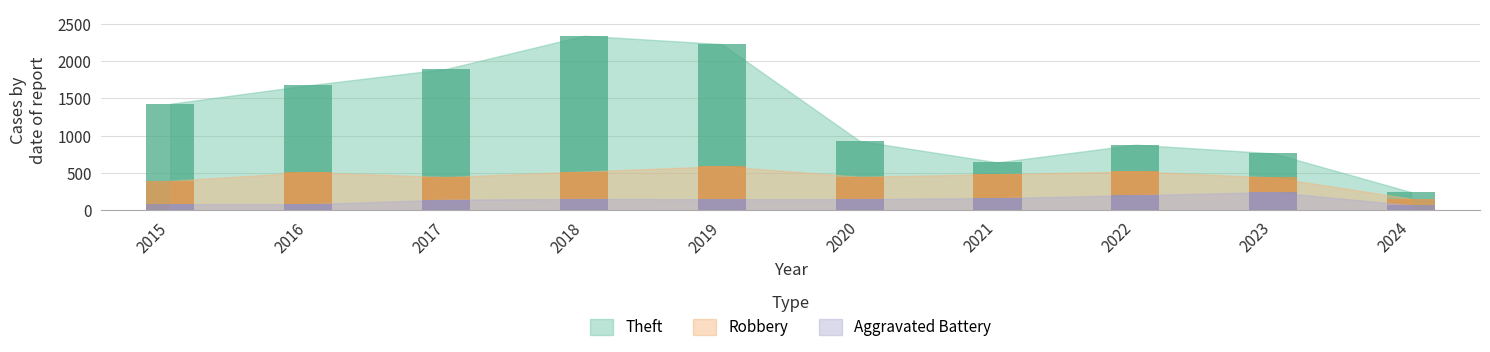

Count the number of categories in the chart.

10